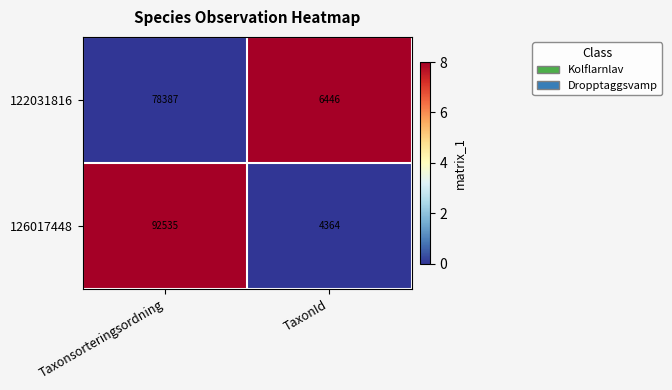

What is the total value across all series at TaxonId?

10810